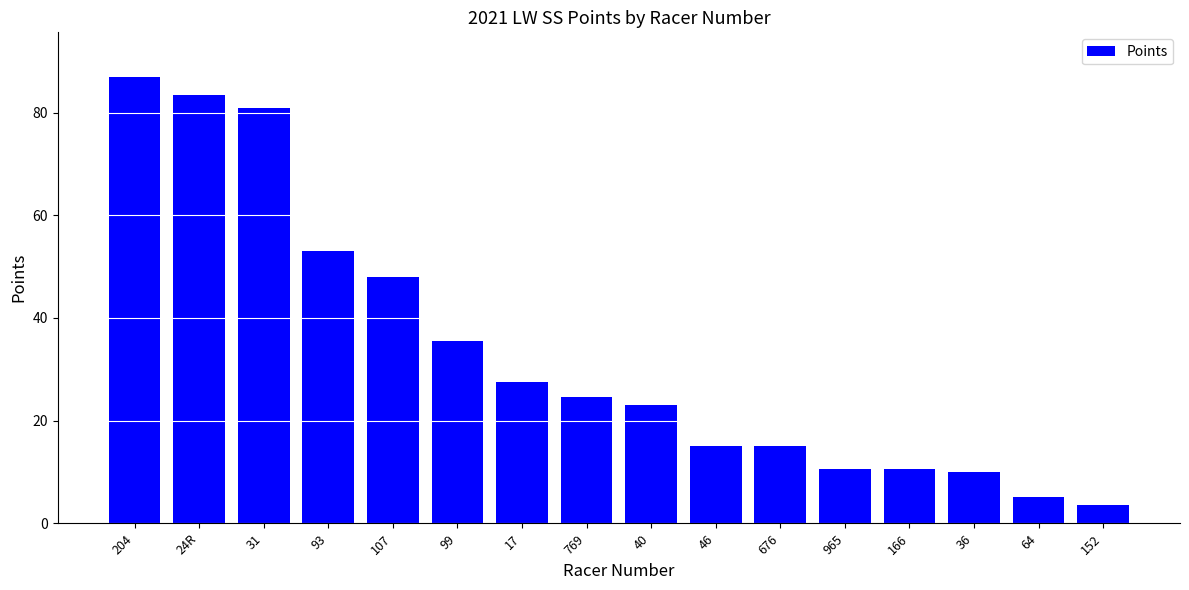

What is the difference between the second highest and minimum values?

80.0